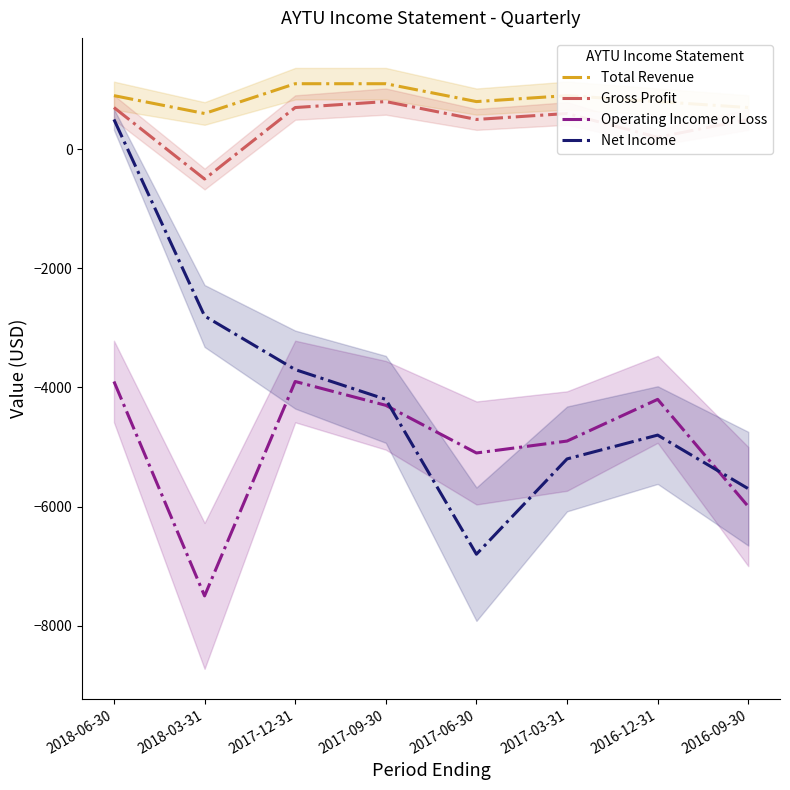

What is the value of the Gross Profit point at the 8th from the left?

500